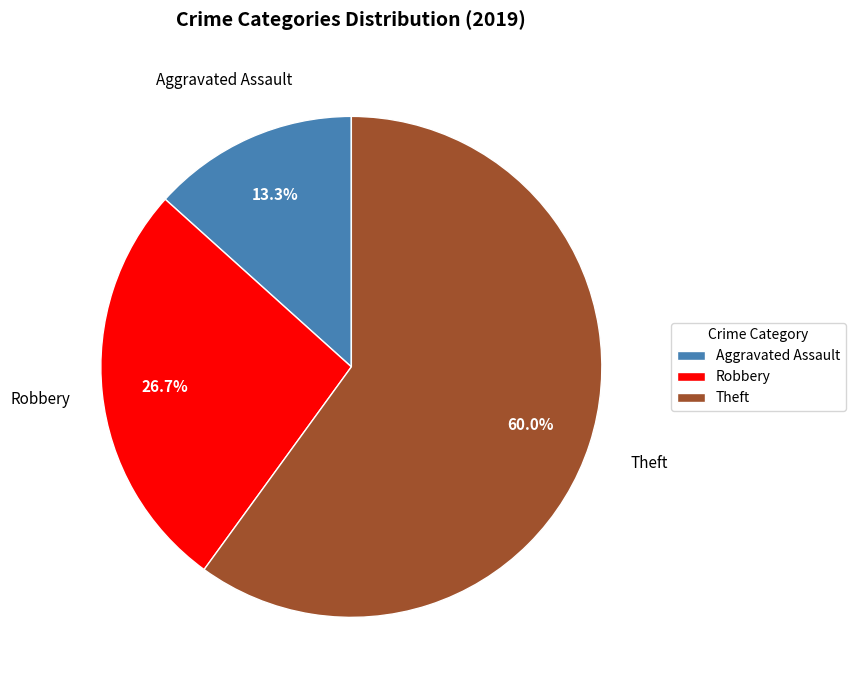

True or false: Robbery accounts for 18% of the total.

False